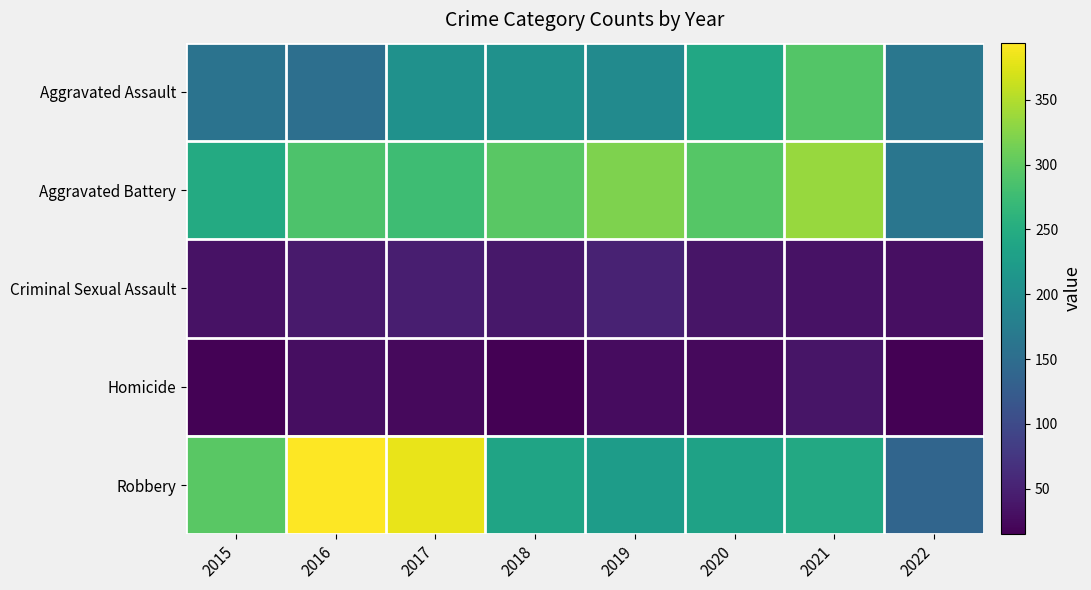

What is the greatest value displayed?

394